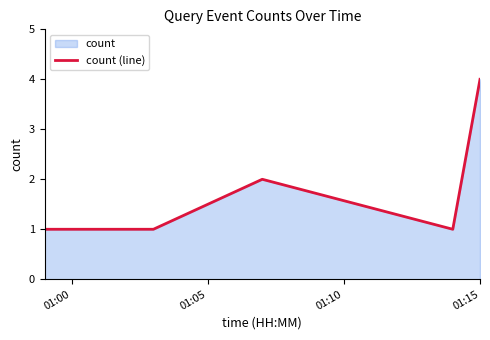

What is the maximum value shown in the chart?

4